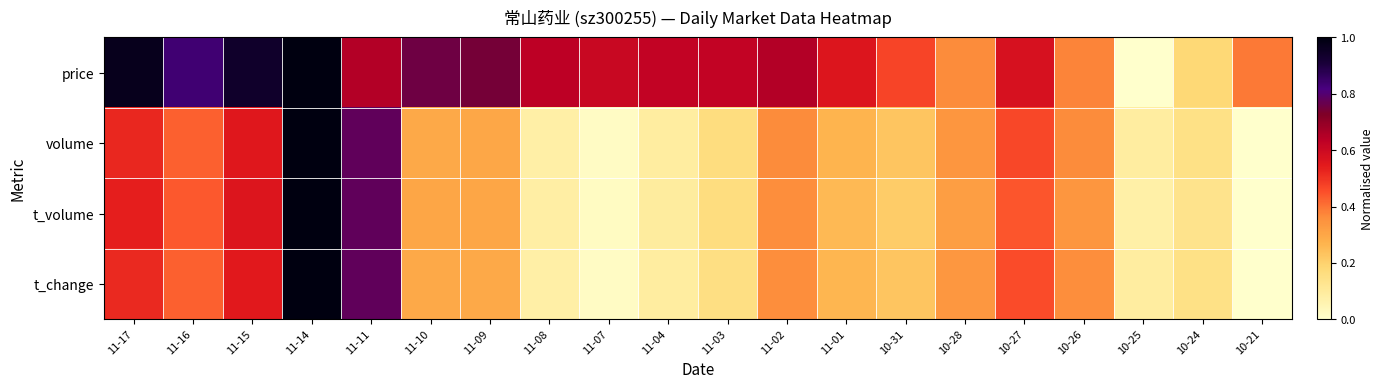

Reading left to right, what are all the values shown in this chart?

price: 11-17=1.0	11-16=0.8	11-15=0.9	11-14=1.0	11-11=0.7	11-10=0.8	11-09=0.7	11-08=0.6	11-07=0.6	11-04=0.6	11-03=0.6	11-02=0.7	11-01=0.6	10-31=0.5	10-28=0.4	10-27=0.6	10-26=0.4	10-25=0.0	10-24=0.2	10-21=0.4
volume: 11-17=0.5	11-16=0.4	11-15=0.6	11-14=1.0	11-11=0.8	11-10=0.3	11-09=0.3	11-08=0.1	11-07=0.0	11-04=0.1	11-03=0.2	11-02=0.4	11-01=0.3	10-31=0.2	10-28=0.3	10-27=0.5	10-26=0.4	10-25=0.1	10-24=0.1	10-21=0.0
t_volume: 11-17=0.5	11-16=0.4	11-15=0.6	11-14=1.0	11-11=0.8	11-10=0.3	11-09=0.3	11-08=0.1	11-07=0.0	11-04=0.1	11-03=0.2	11-02=0.4	11-01=0.3	10-31=0.2	10-28=0.3	10-27=0.4	10-26=0.3	10-25=0.1	10-24=0.1	10-21=0.0
t_change: 11-17=0.5	11-16=0.4	11-15=0.5	11-14=1.0	11-11=0.8	11-10=0.3	11-09=0.3	11-08=0.1	11-07=0.0	11-04=0.1	11-03=0.2	11-02=0.4	11-01=0.3	10-31=0.2	10-28=0.3	10-27=0.5	10-26=0.4	10-25=0.1	10-24=0.1	10-21=0.0